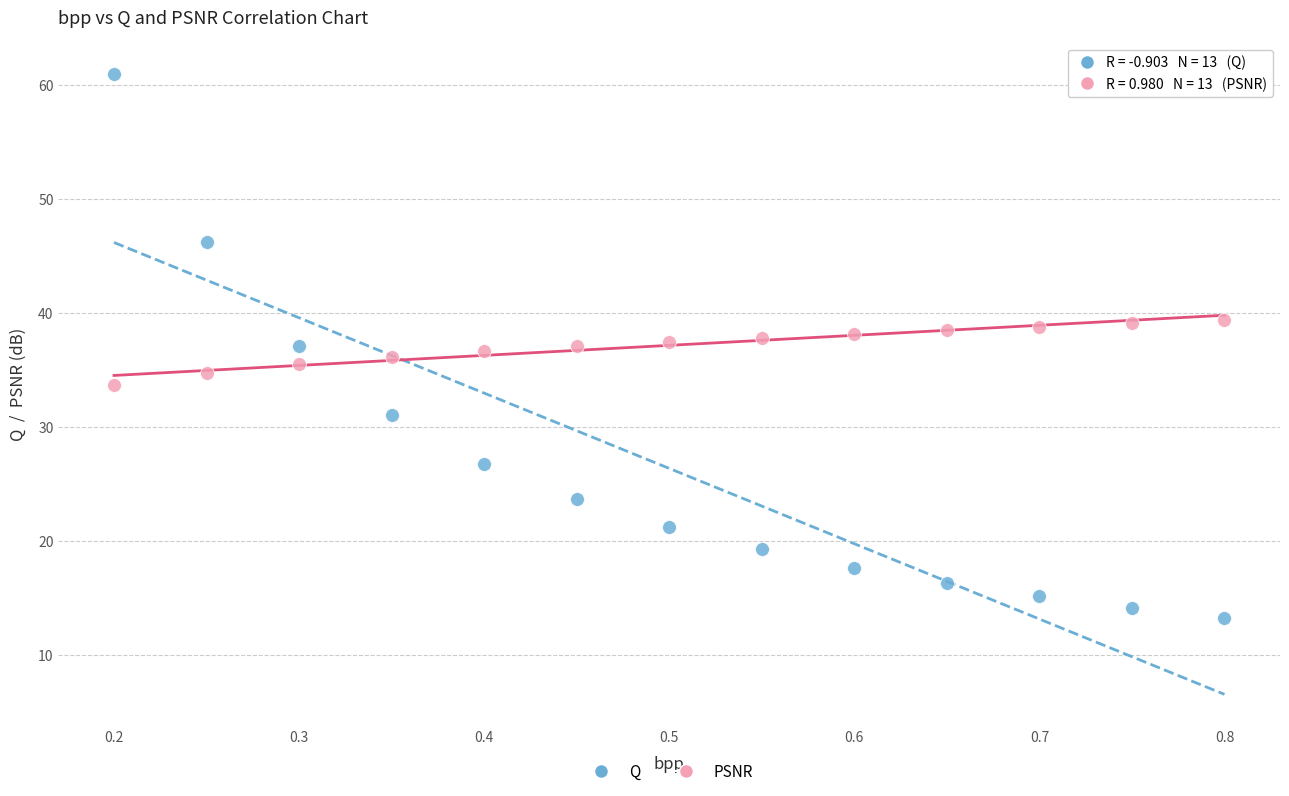

Which series reaches the minimum Y coordinate?

Q